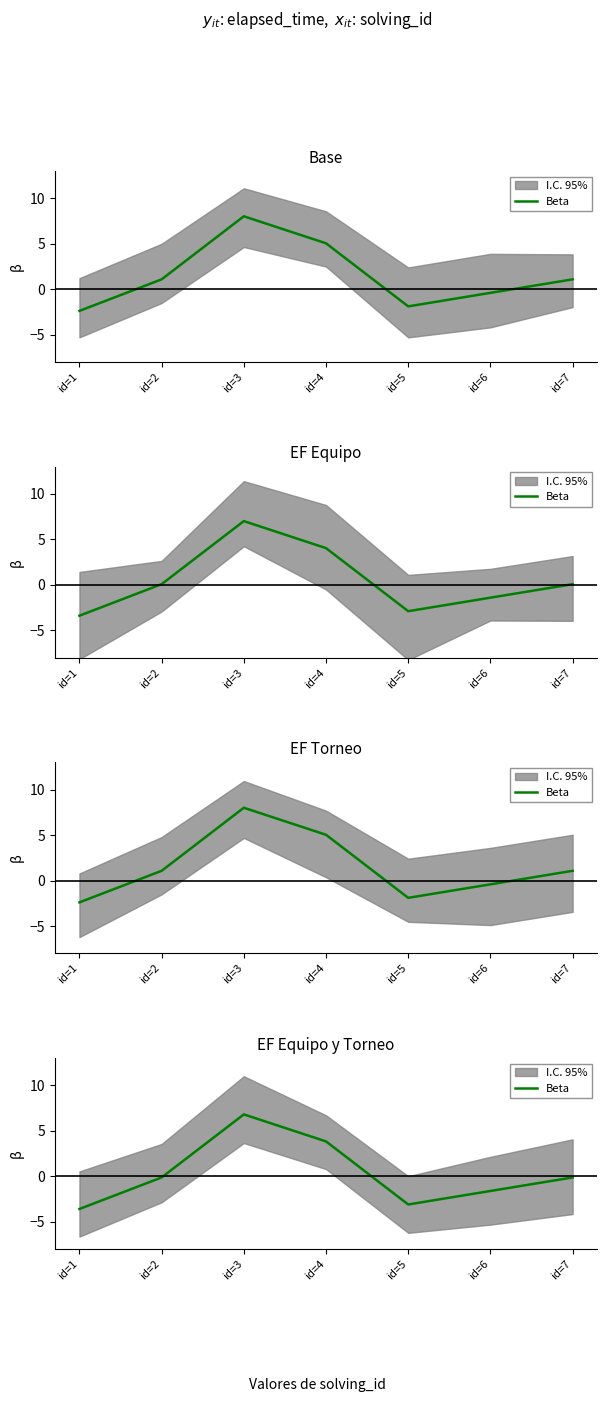

Between id=2 and id=1, which is larger?

id=2